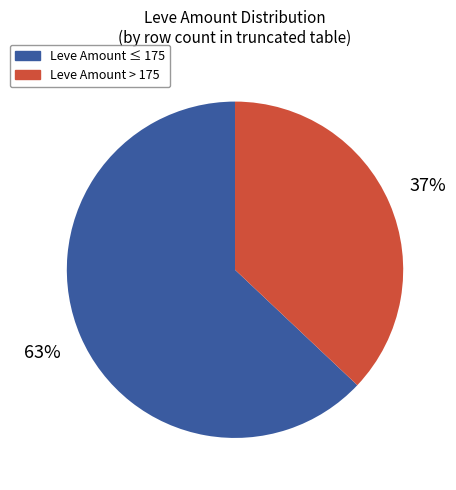

To the nearest percent, what is the difference between the largest and smallest slice percentages?

26%